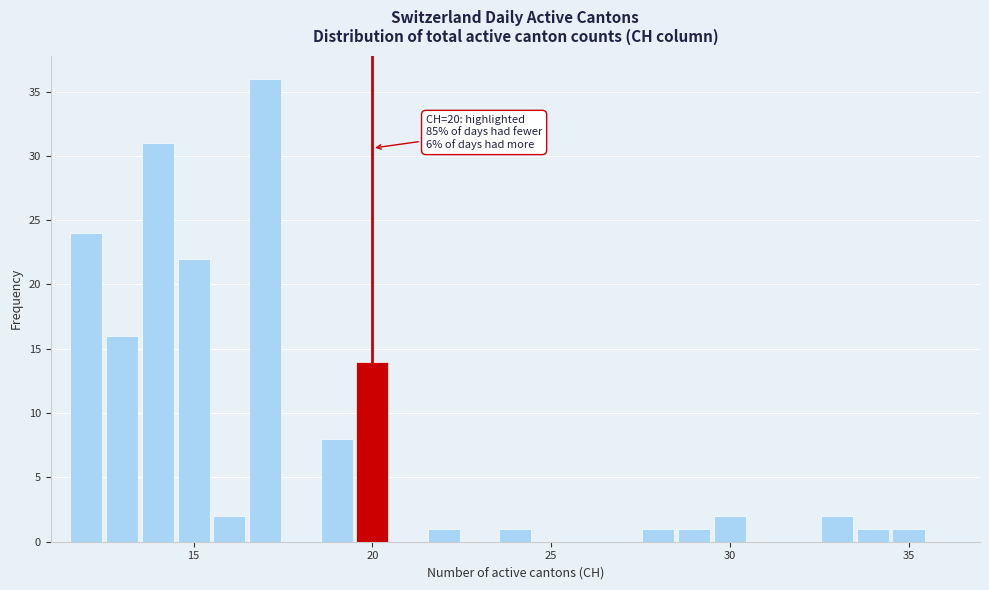

Read against the x-axis, roughly where is the centre of the tallest bar?

17.0